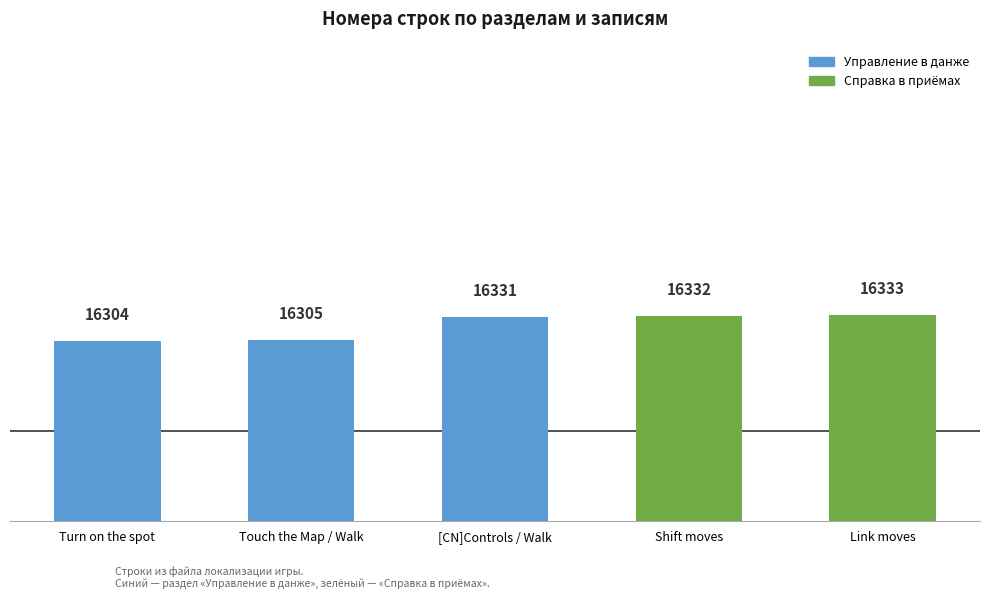

Are the bars horizontal?

No